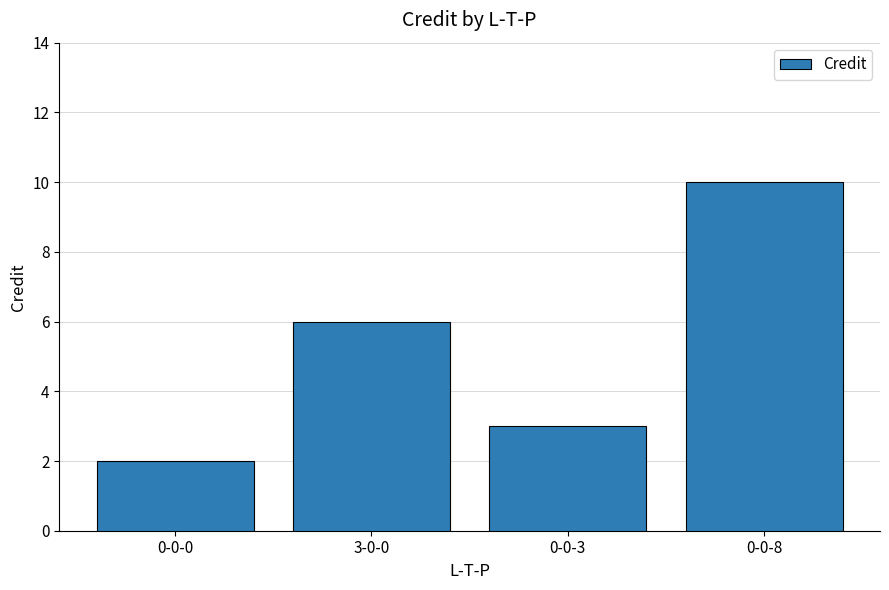

List the labels in order of value, largest first.

0-0-8, 3-0-0, 0-0-3, 0-0-0